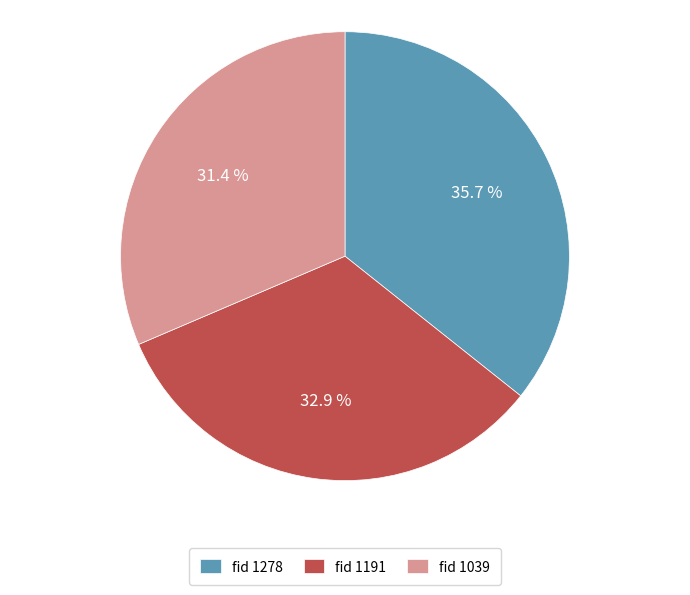

Do fid 1039 and fid 1191 together represent more than half of the pie?

Yes